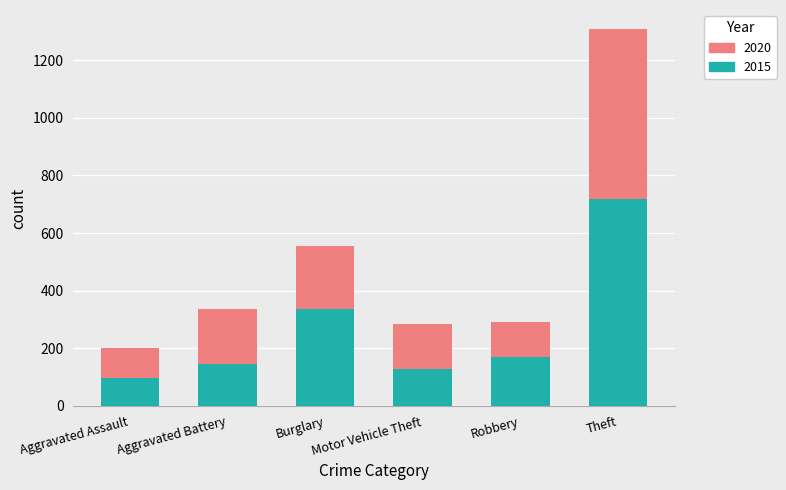

Read the 2015 value at Aggravated Battery.

146